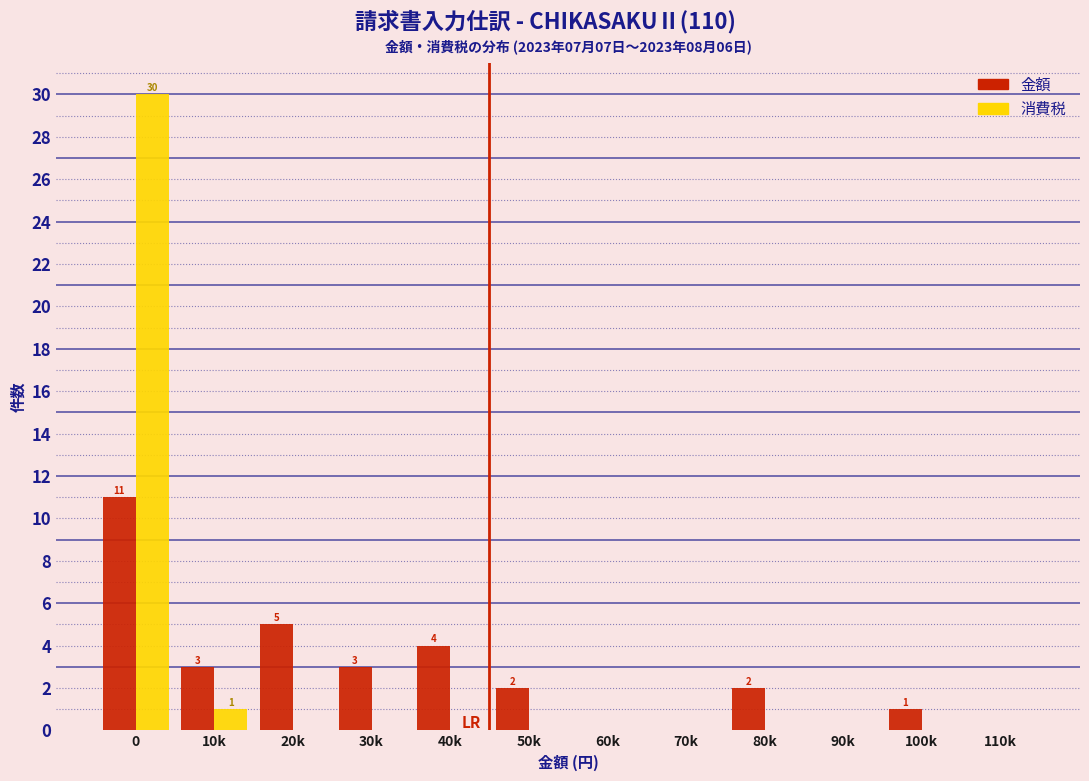

Reading right to left, what are all the values shown in this chart?

金額: 110k=0	100k=1	90k=0	80k=2	70k=0	60k=0	50k=2	40k=4	30k=3	20k=5	10k=3	0=11
消費税: 110k=0	100k=0	90k=0	80k=0	70k=0	60k=0	50k=0	40k=0	30k=0	20k=0	10k=1	0=30